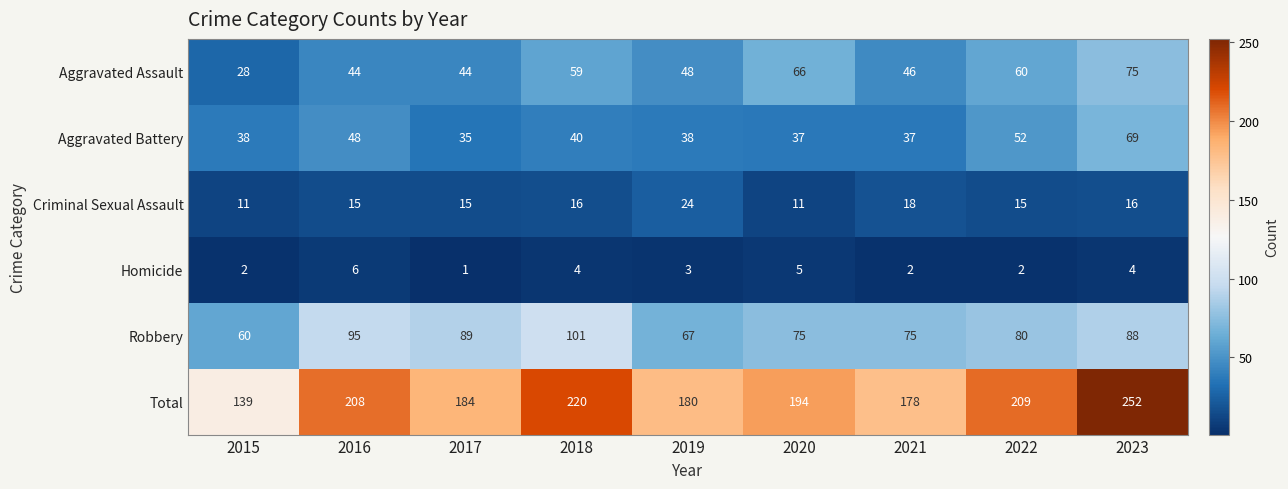

What is the difference between the second highest and minimum values in the Aggravated Battery series?

17